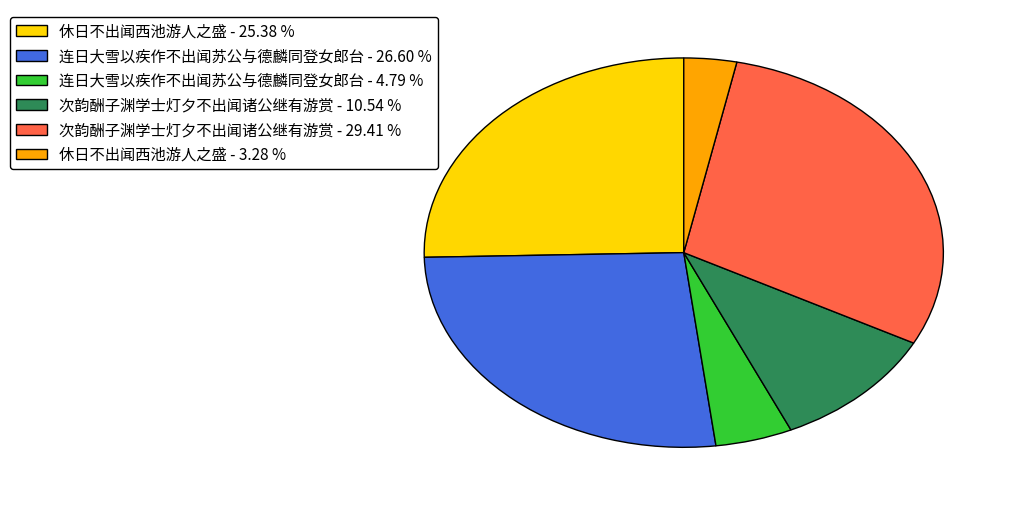

Approximately how many times larger is the value at 休日不出闻西池游人之盛 - 25.38 % compared to 休日不出闻西池游人之盛 - 3.28 %?

7.7